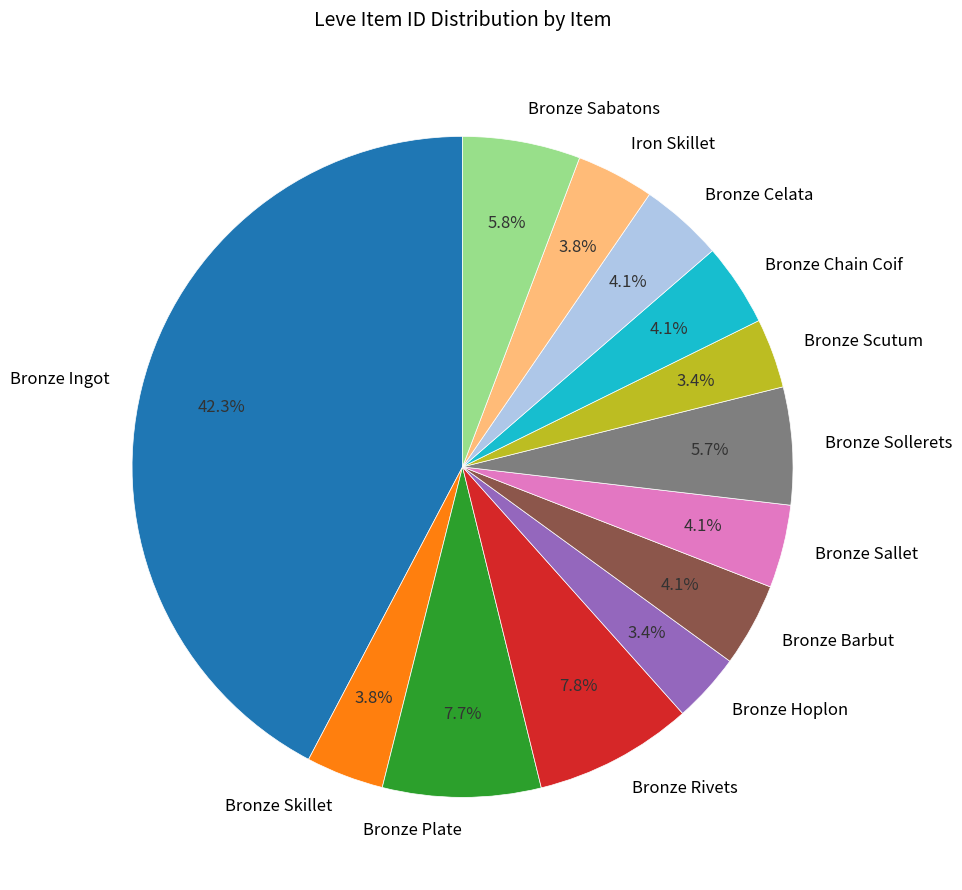

Between Bronze Barbut and Bronze Hoplon, which is larger?

Bronze Barbut